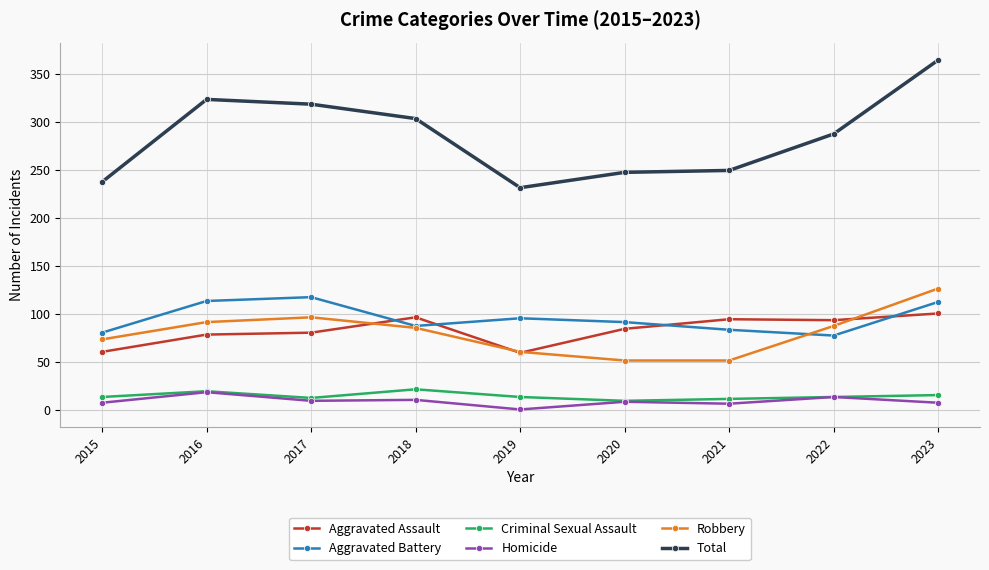

What is the value of the Robbery point at the 9th from the left?

127